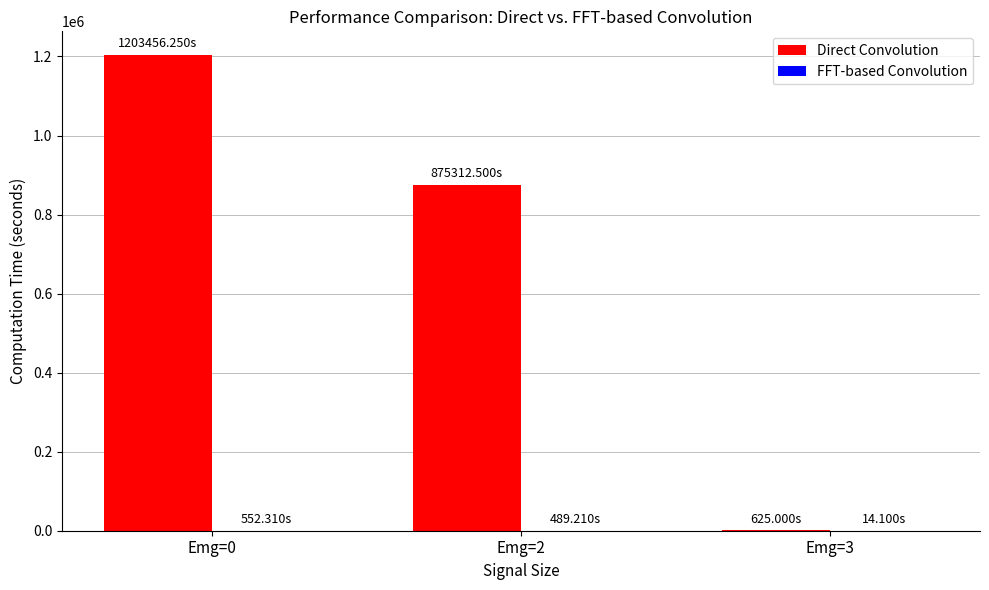

Which series has the largest total across all categories?

Direct Convolution